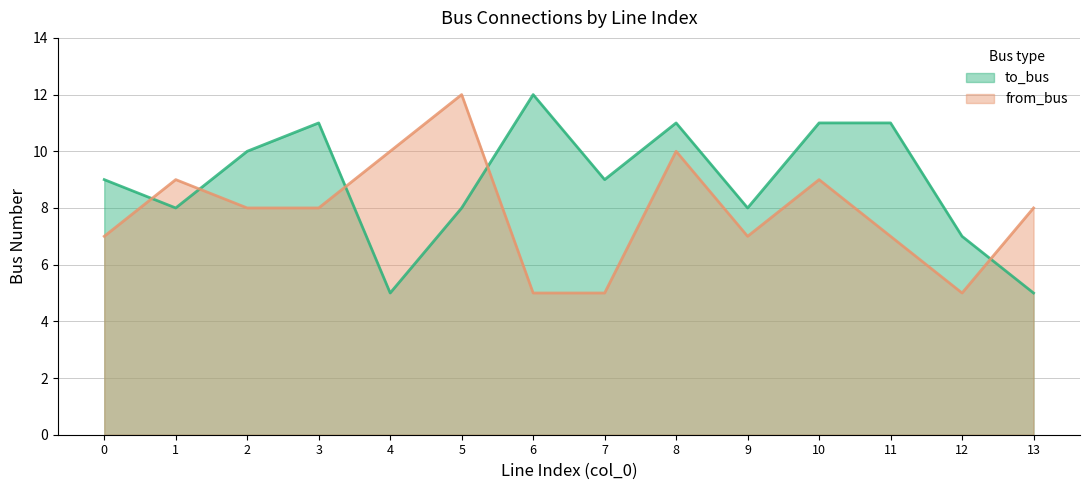

In from_bus, how many points are lower than both neighbors (excluding endpoints)?

2